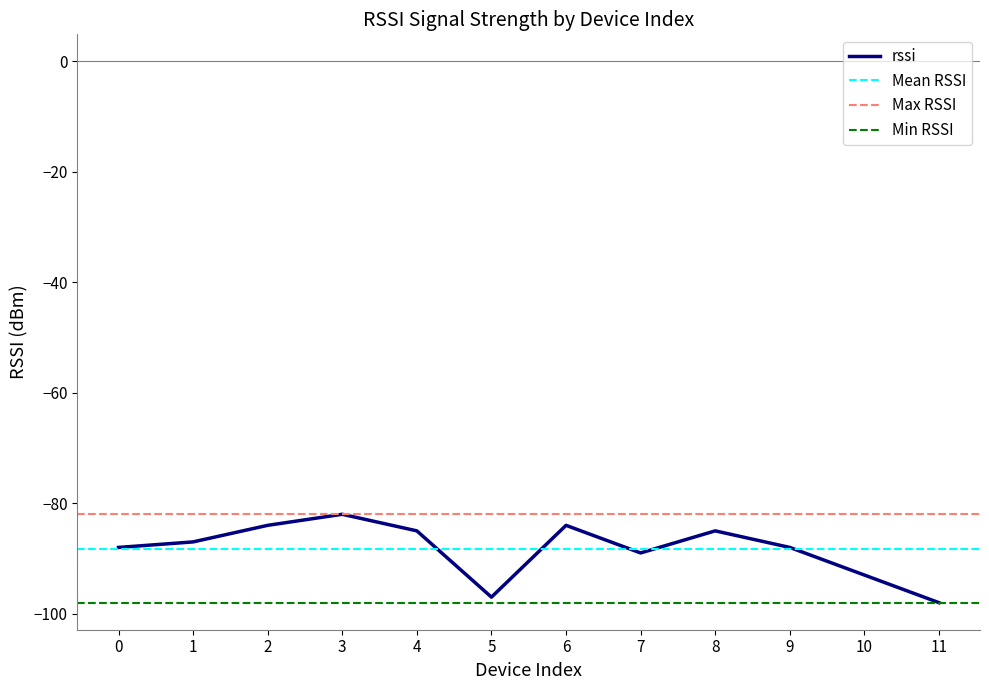

What value does the data have at 7?

-89